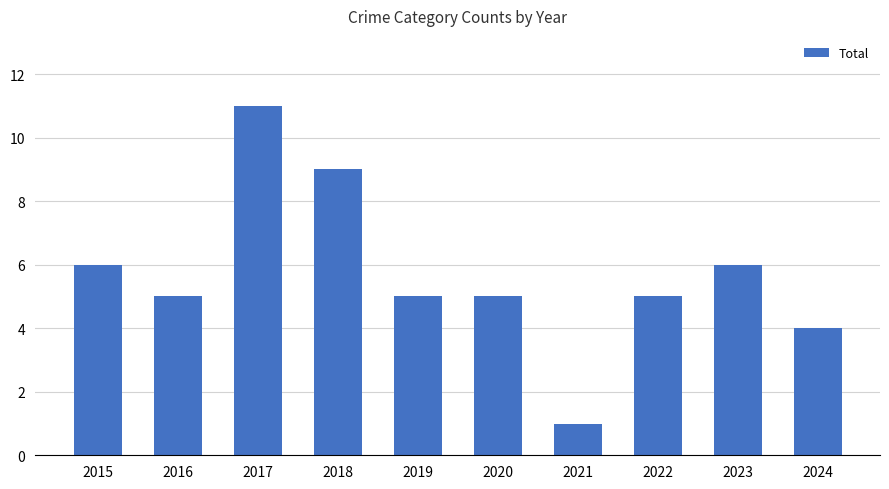

How many categories are shown in the chart?

10